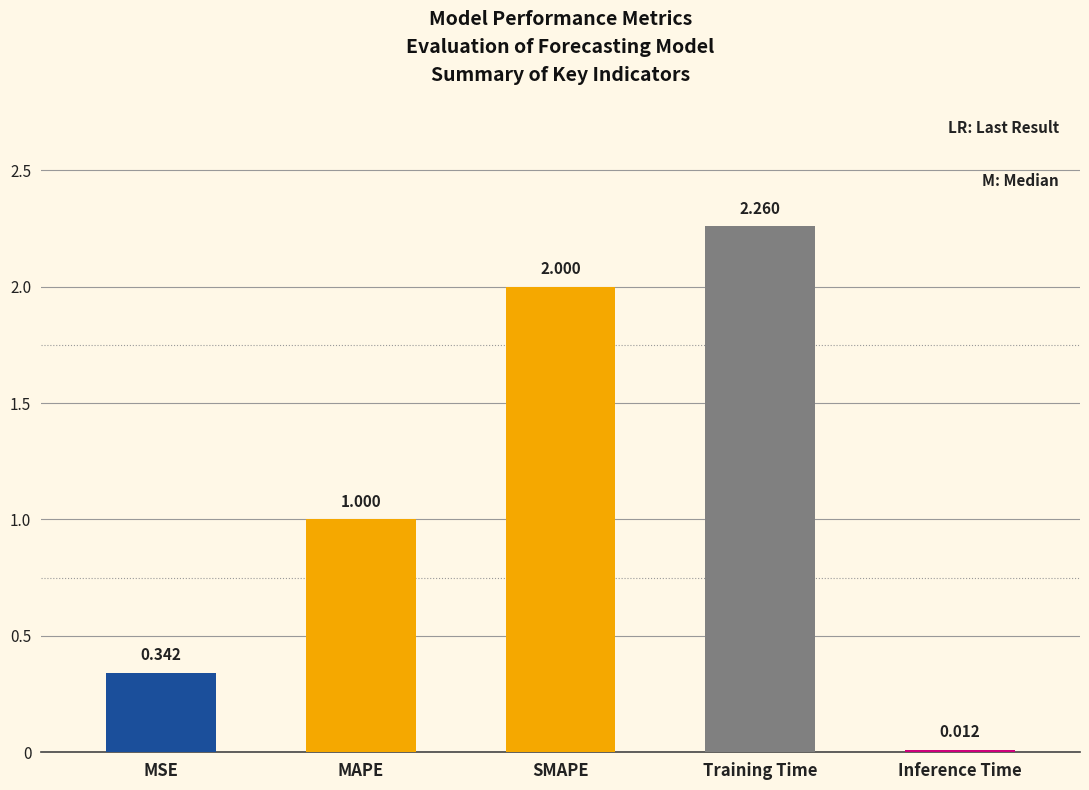

Where is the data nearest to the value 1?

MAPE